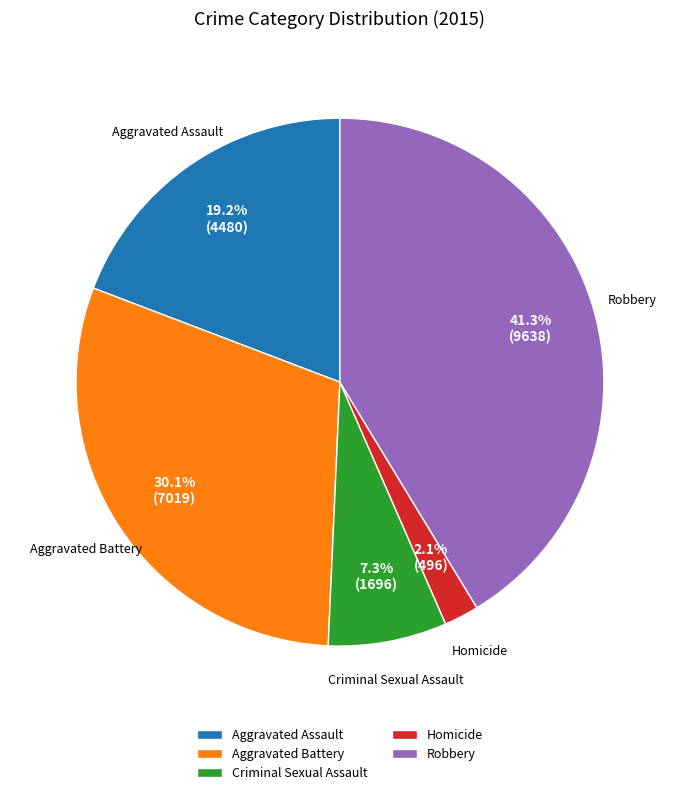

What percentage do Homicide and Aggravated Assault together represent?

21.3%